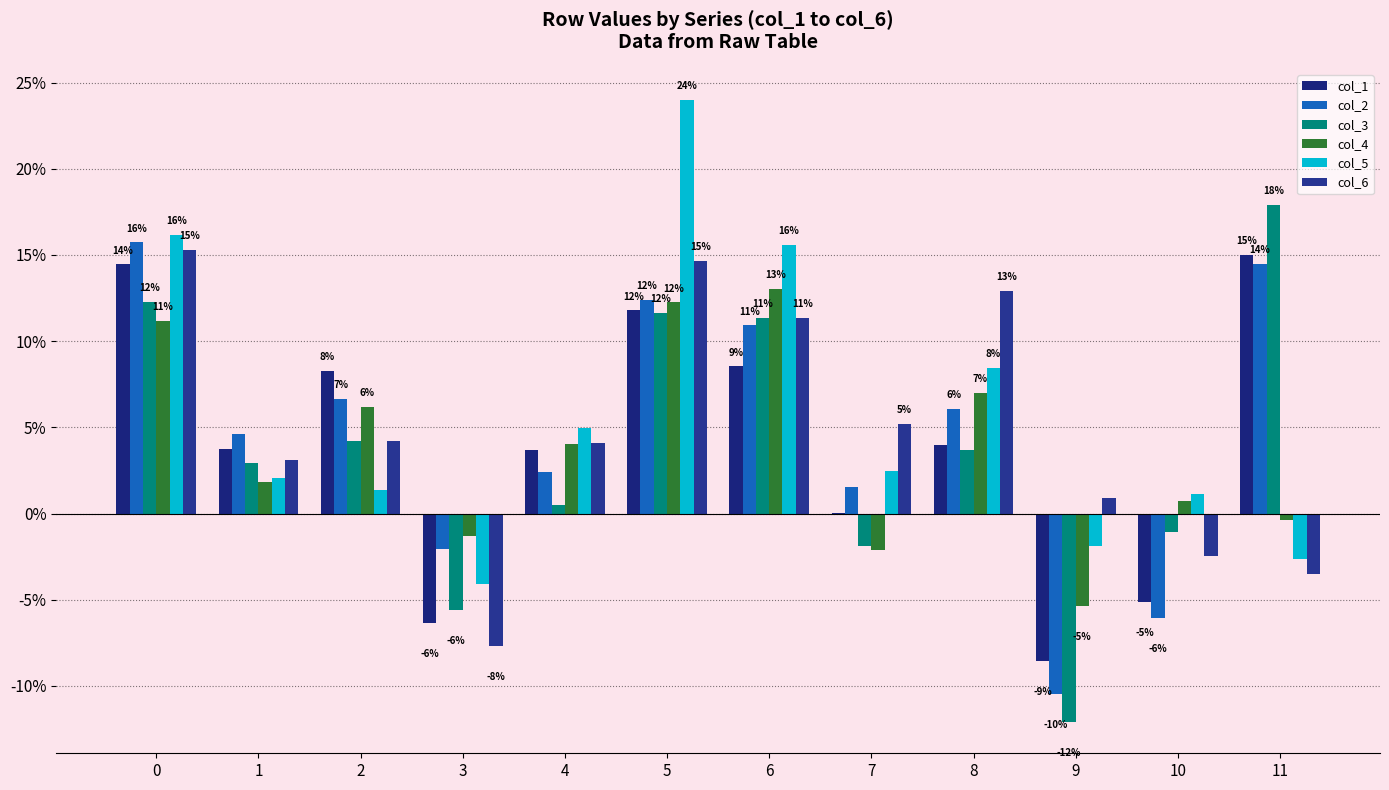

What is the difference between the maximum and minimum values in the col_3 series?

0.3